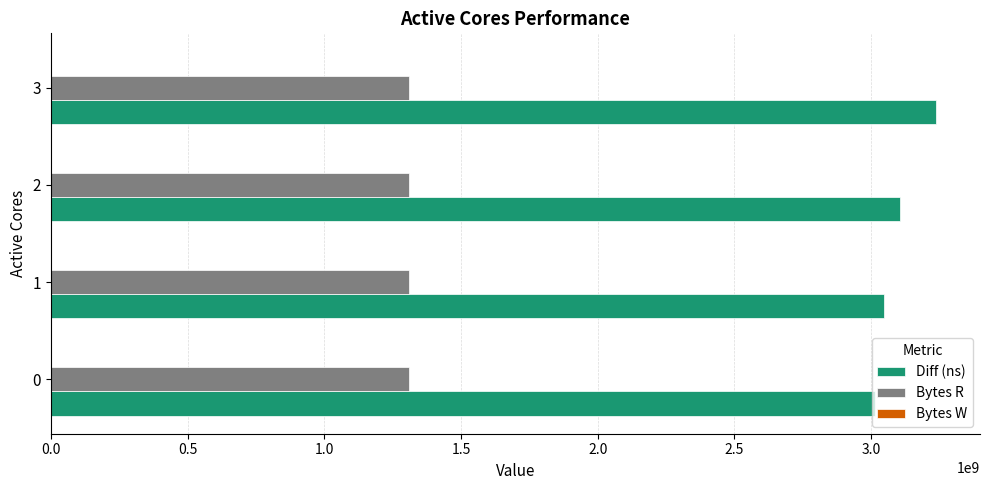

The value of Bytes R at 1 is 1310720000. True or false?

True